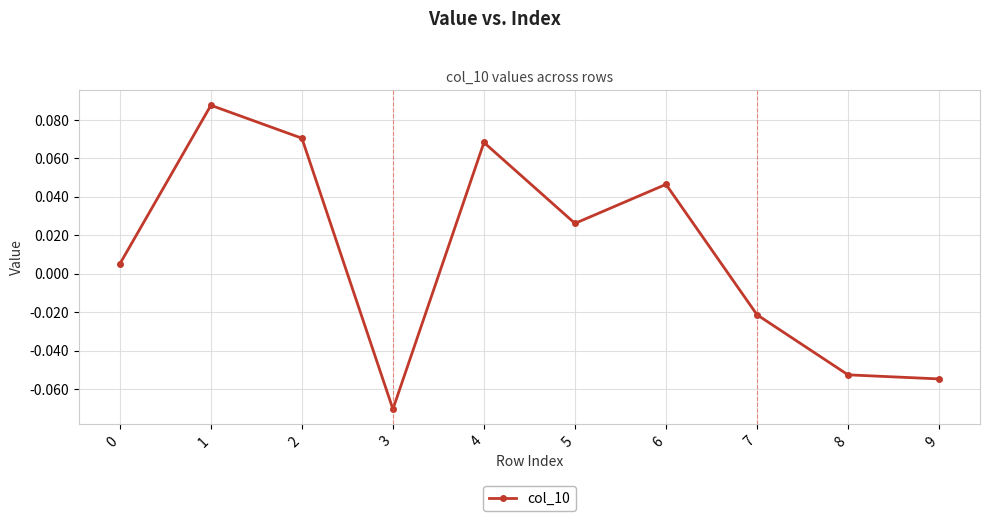

Which category has the lowest value across all series?

3